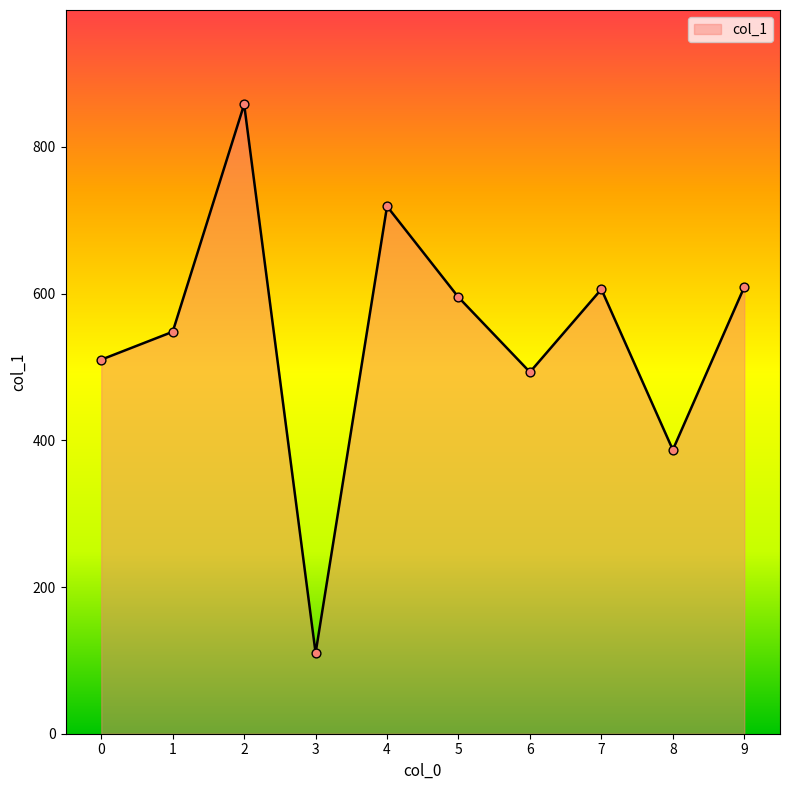

What is the change in value from 5 to 8?

-208